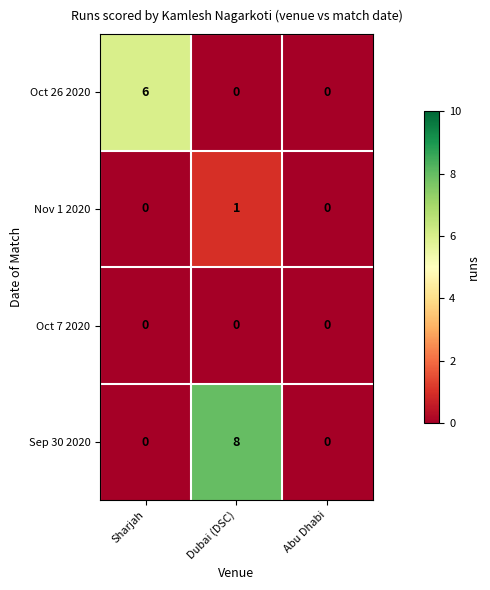

At which category is the sum across all series the highest?

Dubai (DSC)